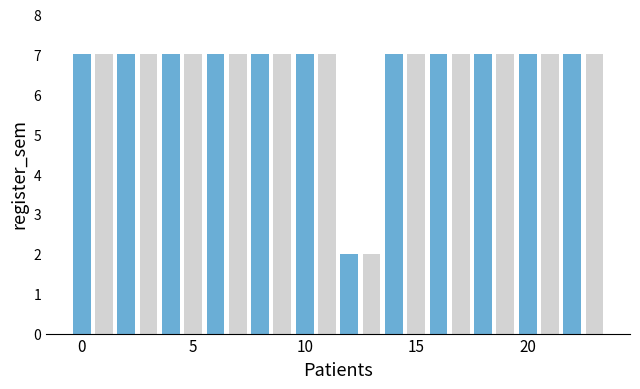

What is the greatest value displayed?

7